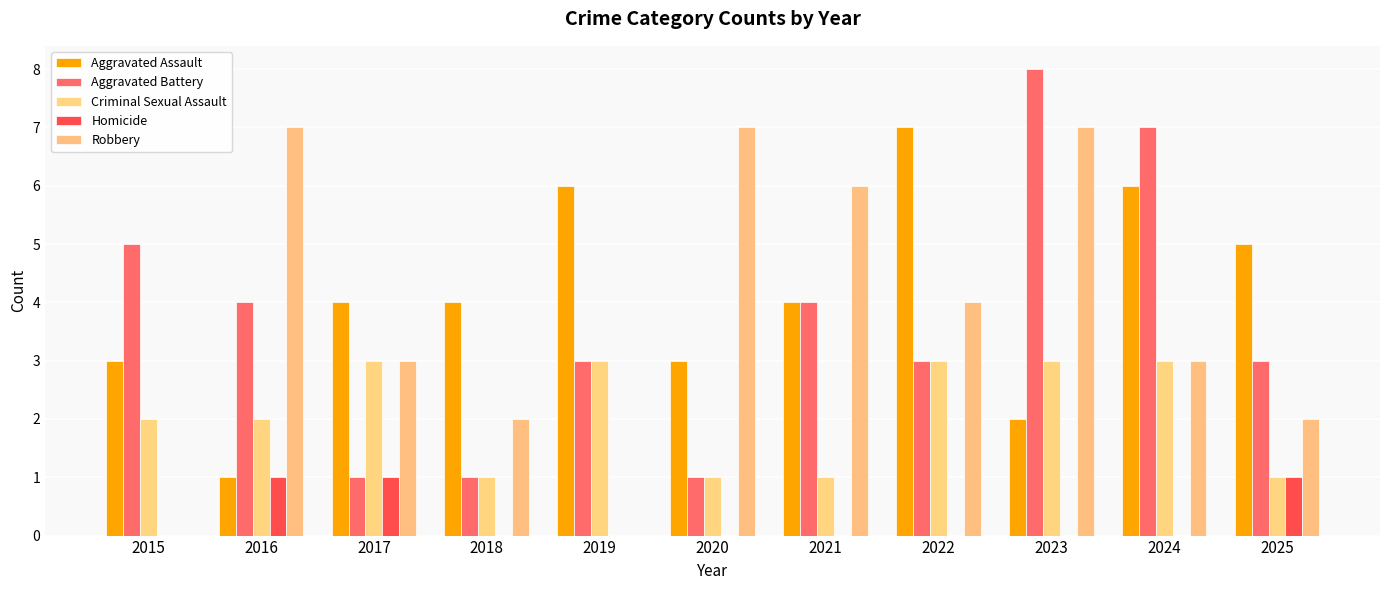

True or false: Criminal Sexual Assault has a value of 3 at 2015.

False